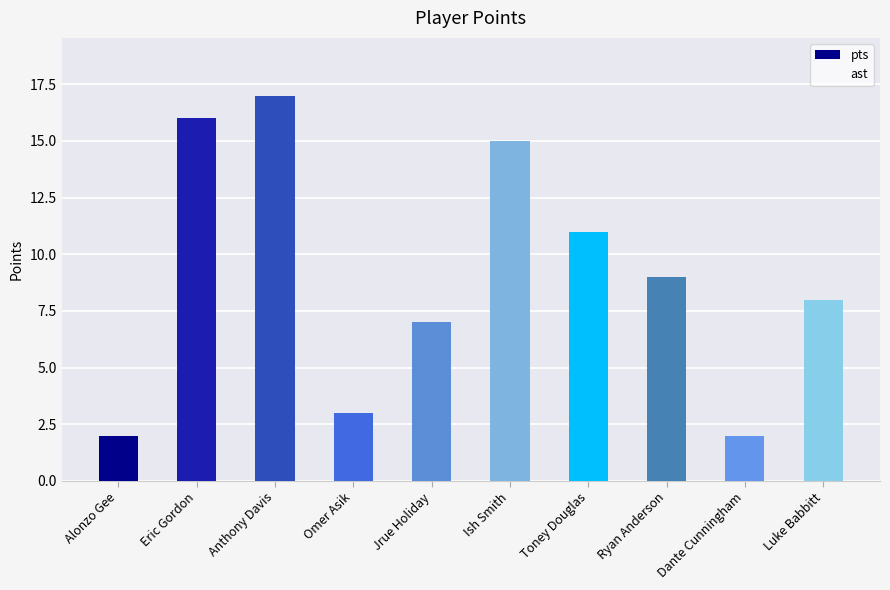

What is the highest value of the ast series?

10